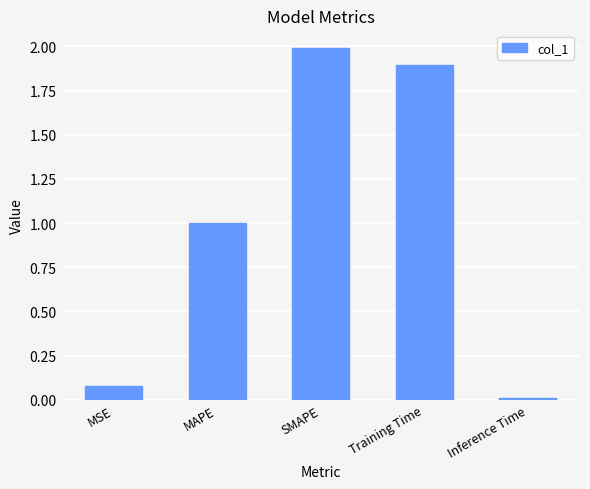

What is the change in value from MAPE to SMAPE?

+1.0